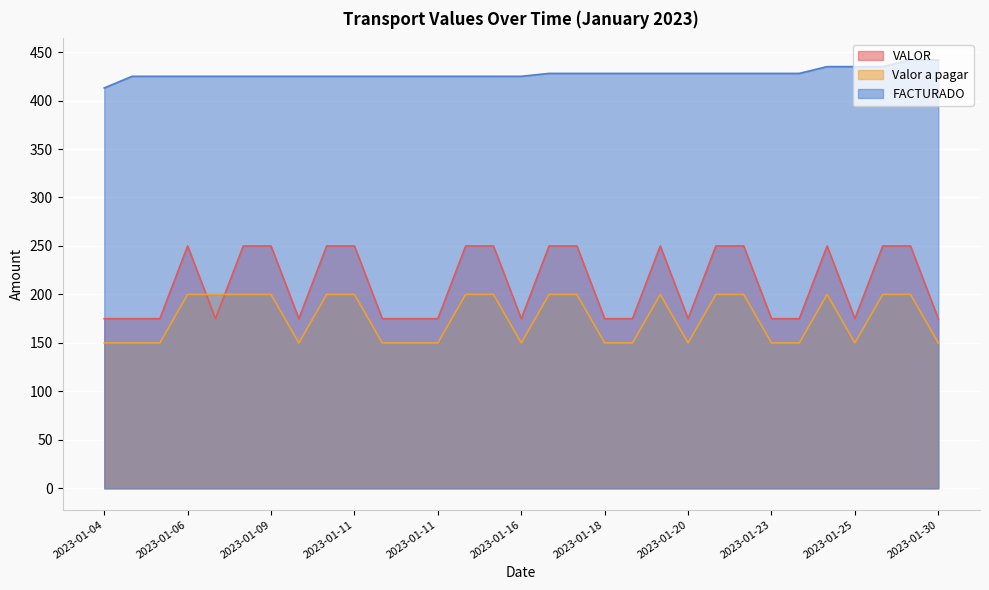

How many lines are shown in the chart?

3